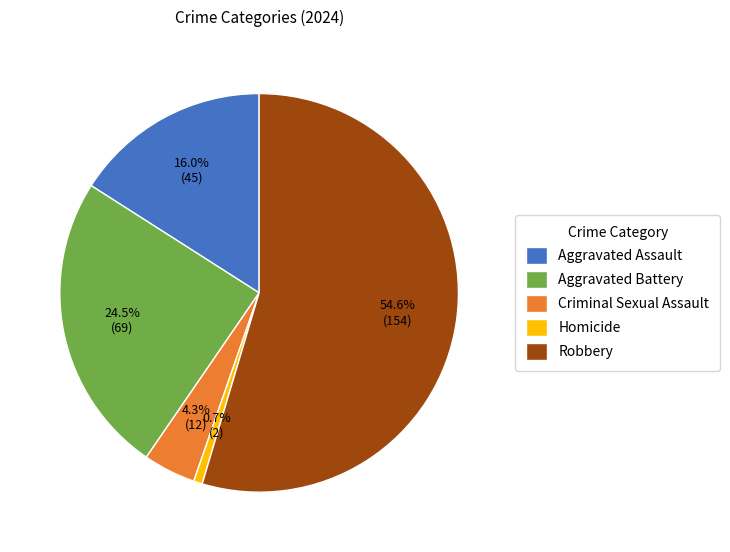

To the nearest percent, what portion does Criminal Sexual Assault represent?

4%